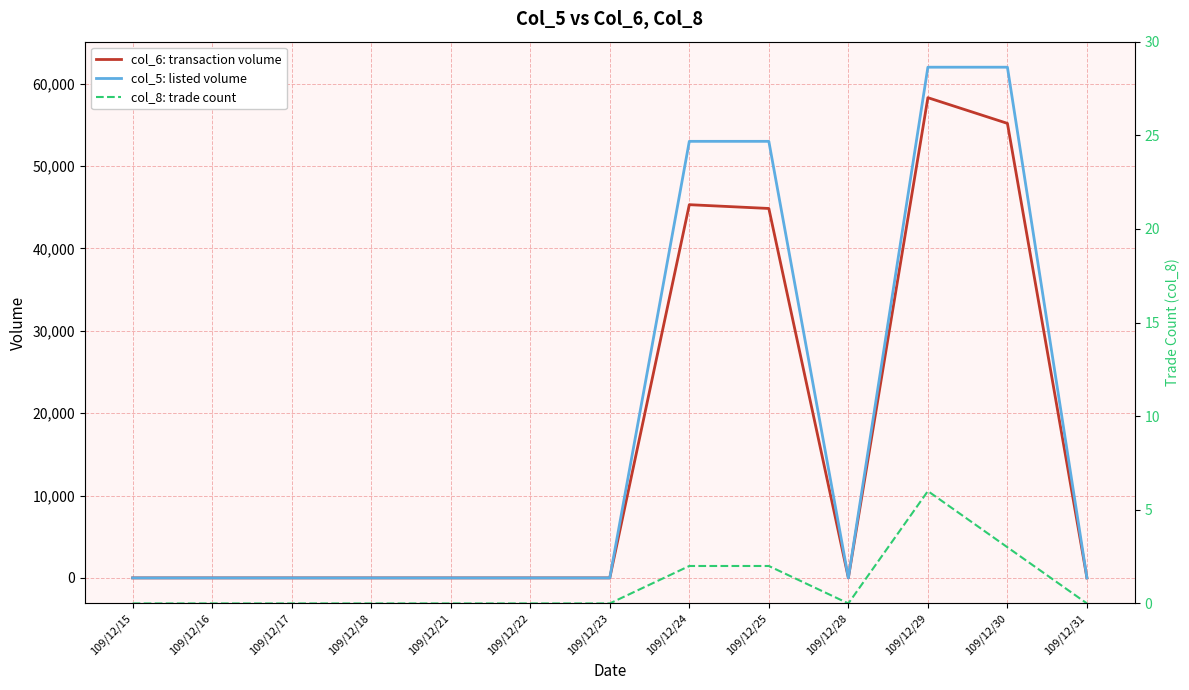

Which label corresponds to the largest value in the chart?

109/12/29